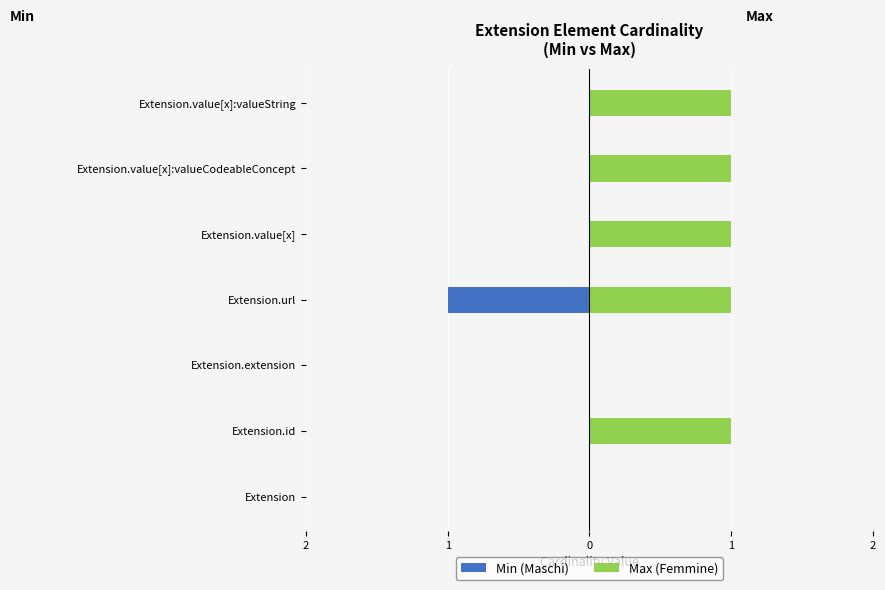

The value of Max (Femmine) at Extension.extension is 0. True or false?

True